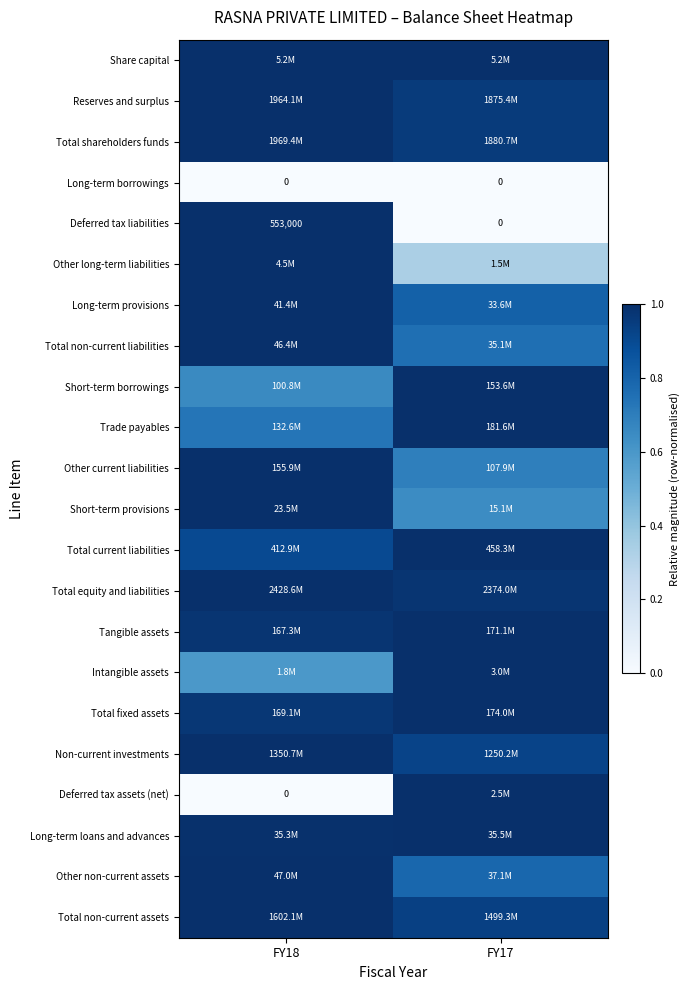

What is the sum of the Short-term borrowings values at FY17 and FY18?

1.7